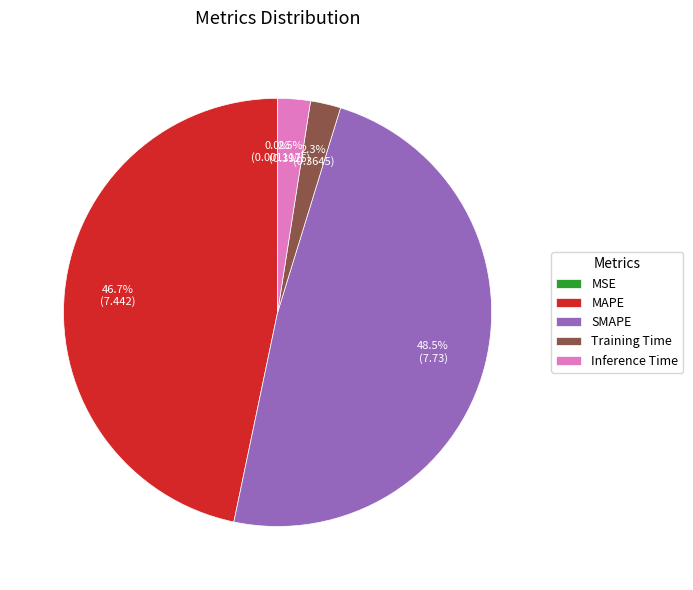

Which has a higher value, Inference Time or MAPE?

MAPE